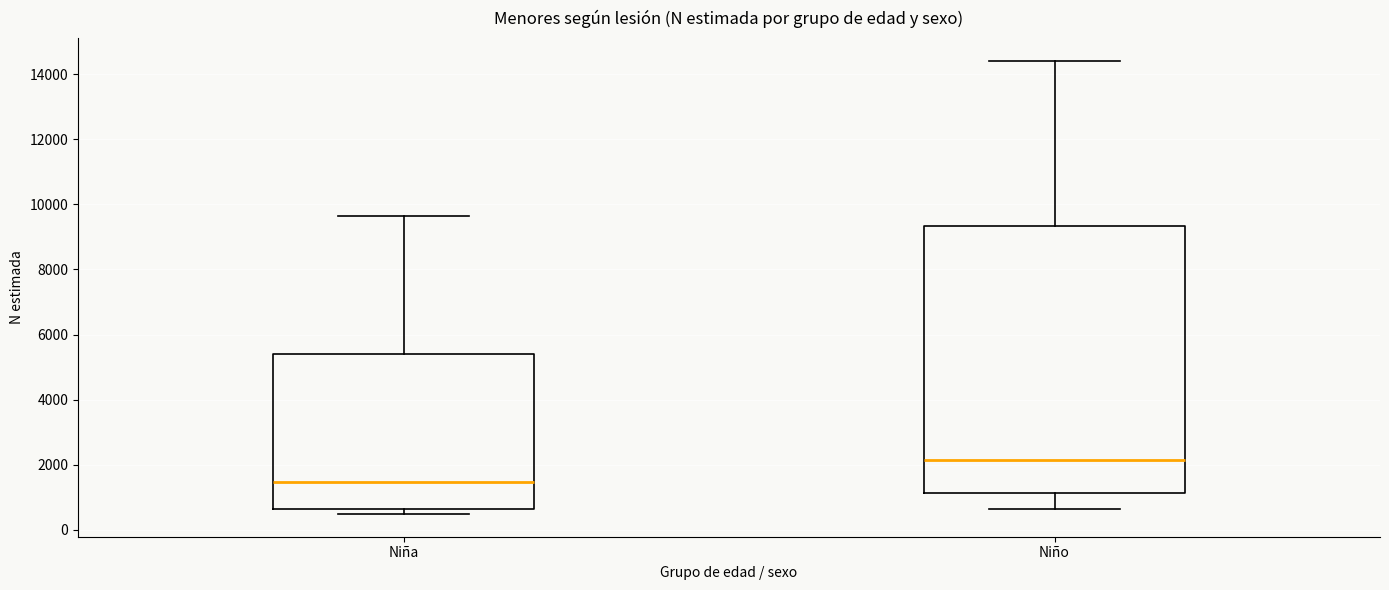

Reading left to right, transcribe this box plot: for each box, give where its median line is, the range the box spans, and where its two whiskers end, as read against the y-axis. The values are not printed on the chart, so give them approximately, as read against the axis.

Niña: median 1400, box 600 to 5400, whiskers 400 to 9600
Niño: median 2200, box 1200 to 9400, whiskers 600 to 14400